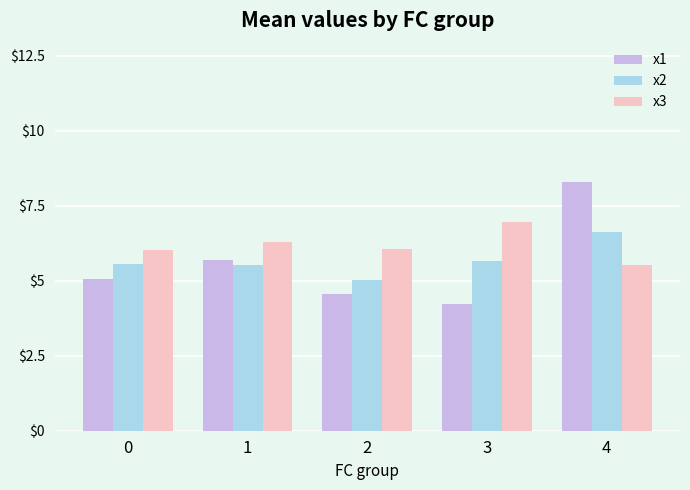

Which series has the largest total across all categories?

x3